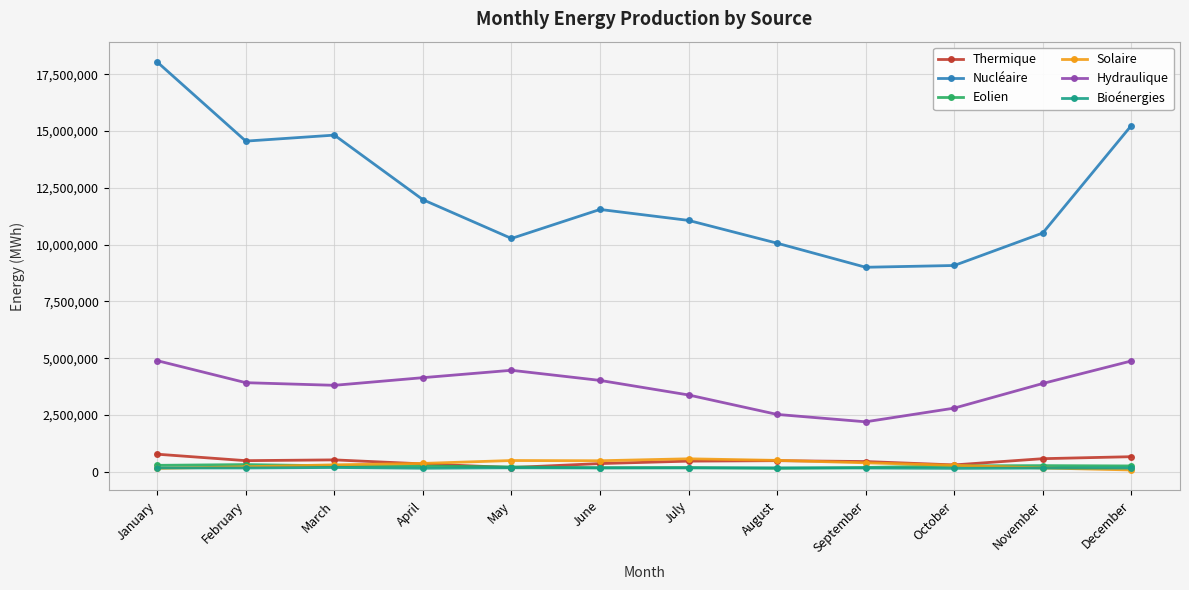

True or false: Hydraulique and Eolien cross at least once.

False